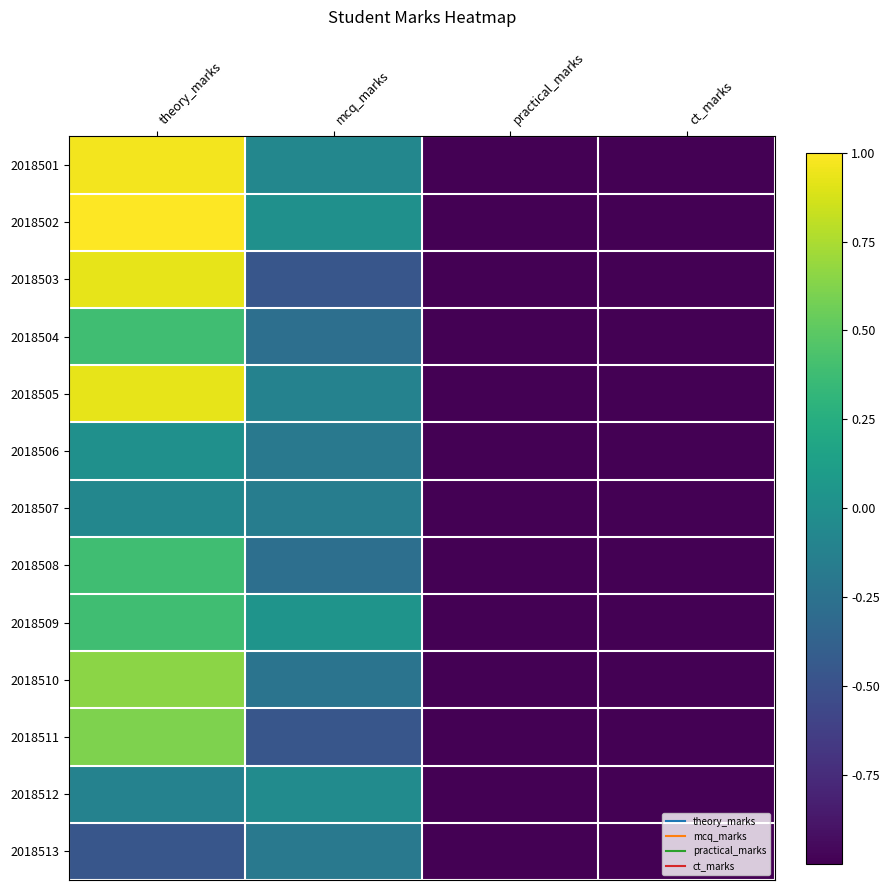

Reading left to right, extract all data points from this chart.

2018501: theory_marks=1.0	mcq_marks=-0.1	practical_marks=-1.0	ct_marks=-1.0
2018502: theory_marks=1.0	mcq_marks=0.0	practical_marks=-1.0	ct_marks=-1.0
2018503: theory_marks=0.9	mcq_marks=-0.5	practical_marks=-1.0	ct_marks=-1.0
2018504: theory_marks=0.4	mcq_marks=-0.3	practical_marks=-1.0	ct_marks=-1.0
2018505: theory_marks=0.9	mcq_marks=-0.1	practical_marks=-1.0	ct_marks=-1.0
2018506: theory_marks=0.0	mcq_marks=-0.2	practical_marks=-1.0	ct_marks=-1.0
2018507: theory_marks=-0.1	mcq_marks=-0.2	practical_marks=-1.0	ct_marks=-1.0
2018508: theory_marks=0.4	mcq_marks=-0.3	practical_marks=-1.0	ct_marks=-1.0
2018509: theory_marks=0.4	mcq_marks=0.0	practical_marks=-1.0	ct_marks=-1.0
2018510: theory_marks=0.7	mcq_marks=-0.2	practical_marks=-1.0	ct_marks=-1.0
2018511: theory_marks=0.6	mcq_marks=-0.5	practical_marks=-1.0	ct_marks=-1.0
2018512: theory_marks=-0.1	mcq_marks=-0.0	practical_marks=-1.0	ct_marks=-1.0
2018513: theory_marks=-0.5	mcq_marks=-0.2	practical_marks=-1.0	ct_marks=-1.0